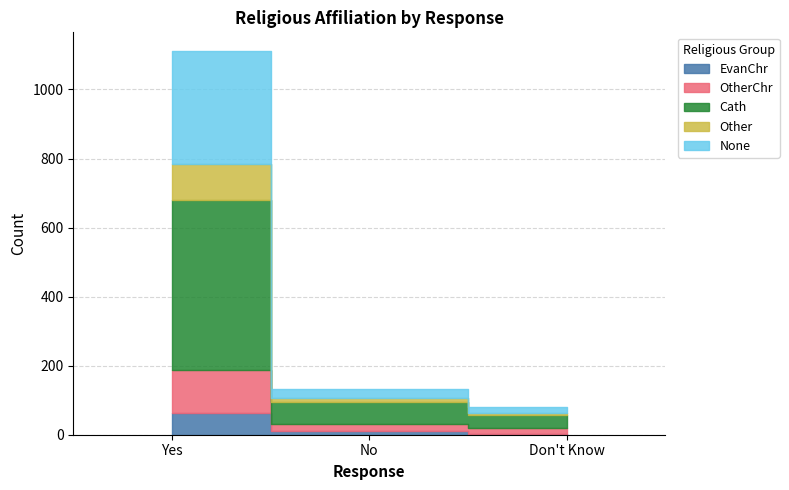

What is the value of the None point at the 2nd from the left?

26